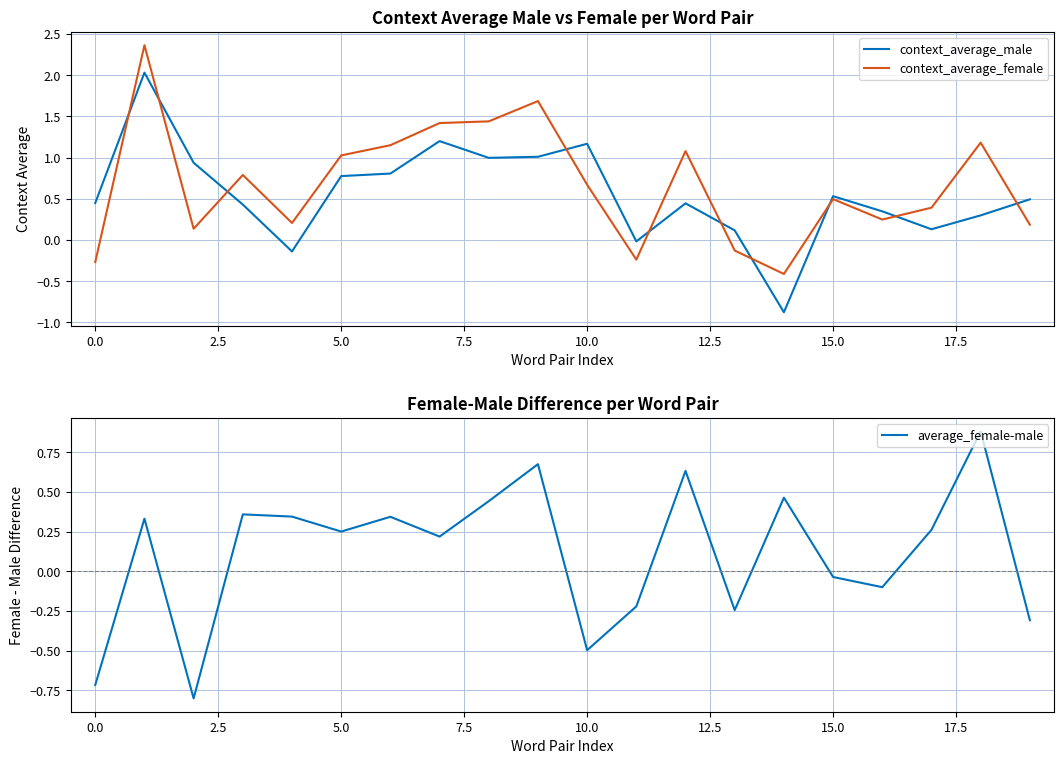

What is the approximate value of average_female-male at 10.0?

-0.5